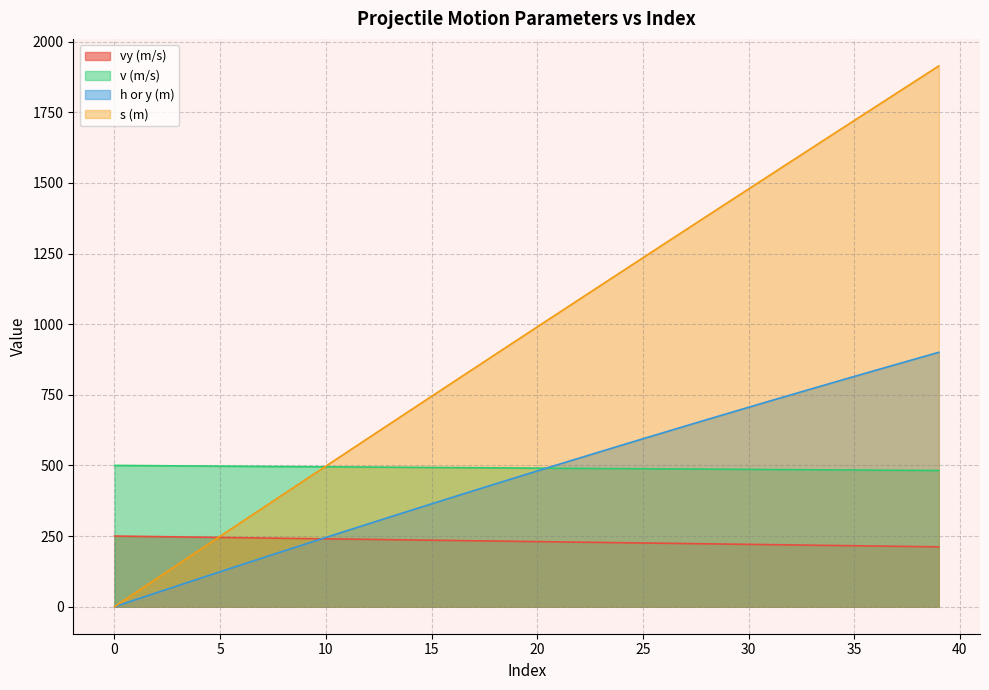

What is the maximum value for v (m/s)?

500.0